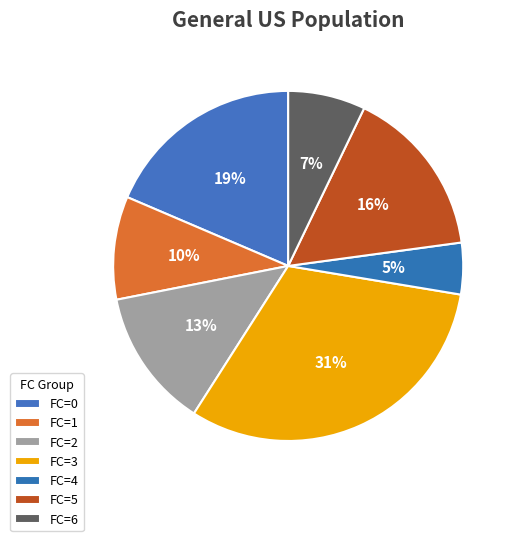

Does FC=5 represent more than half of the total?

No